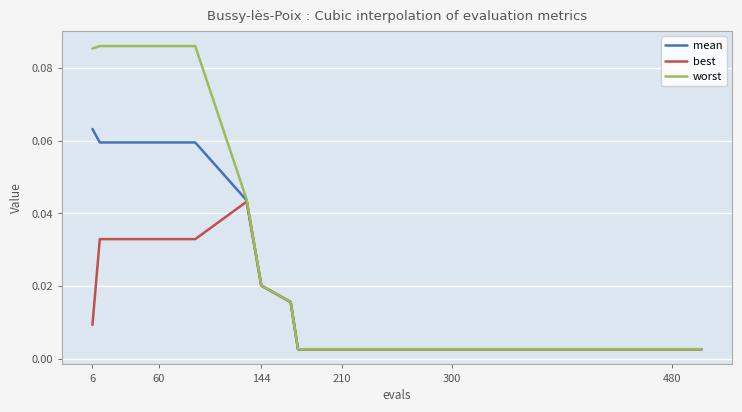

Does the chart display data point markers on the line(s)?

No